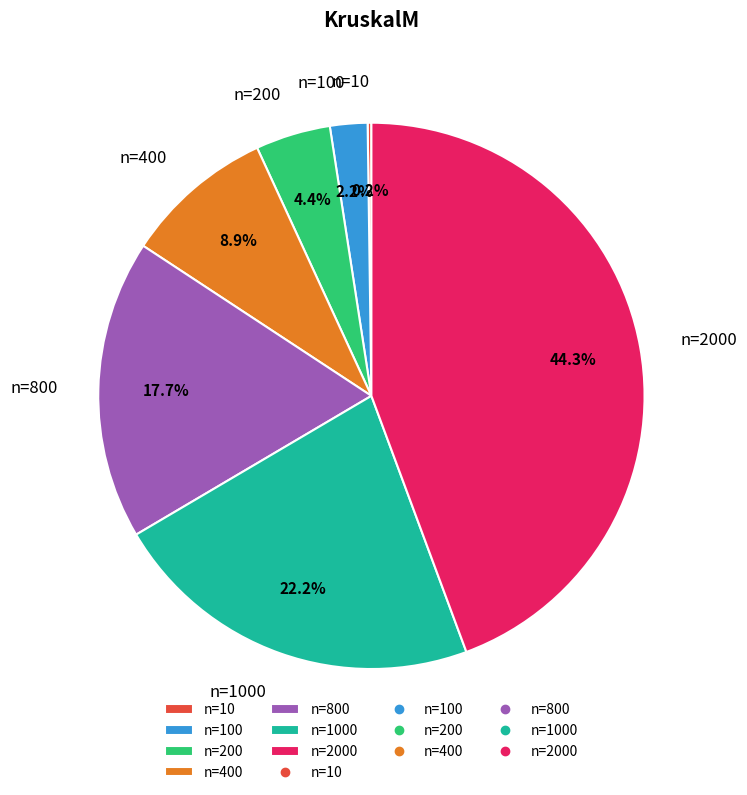

Is the sum of n=200 and n=400 greater than half?

No